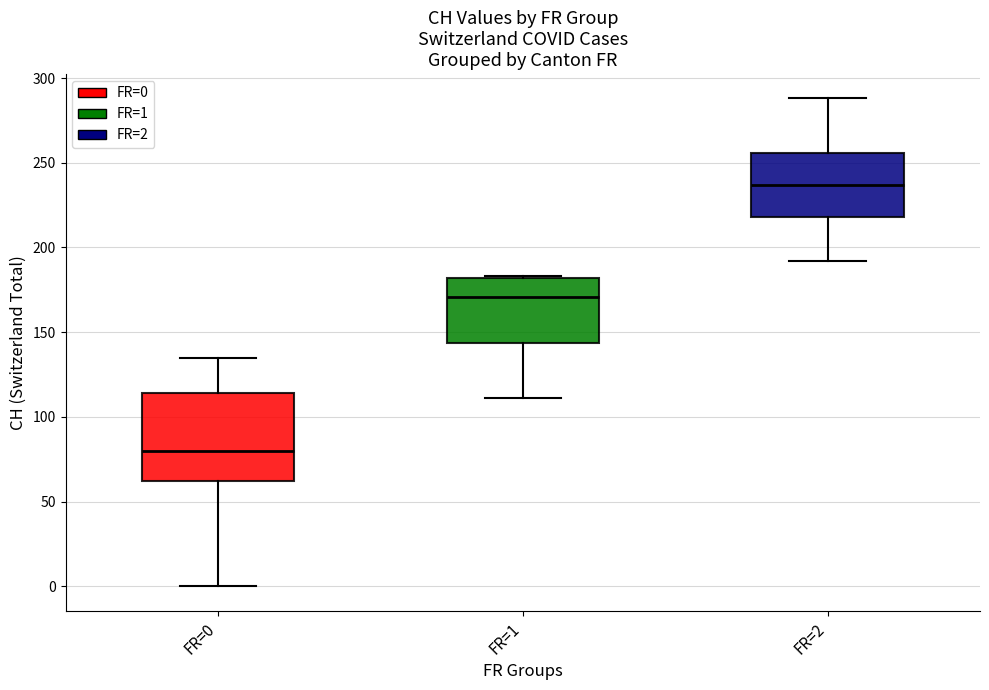

Reading left to right, read every box against the y-axis: the position of its median line, the range the box covers, and the ends of its whiskers. The values are not printed on the chart, so give them approximately, as read against the axis.

FR=0: median 80, box 60 to 115, whiskers 0 to 135
FR=1: median 170, box 145 to 180, whiskers 110 to 185
FR=2: median 235, box 220 to 255, whiskers 190 to 290